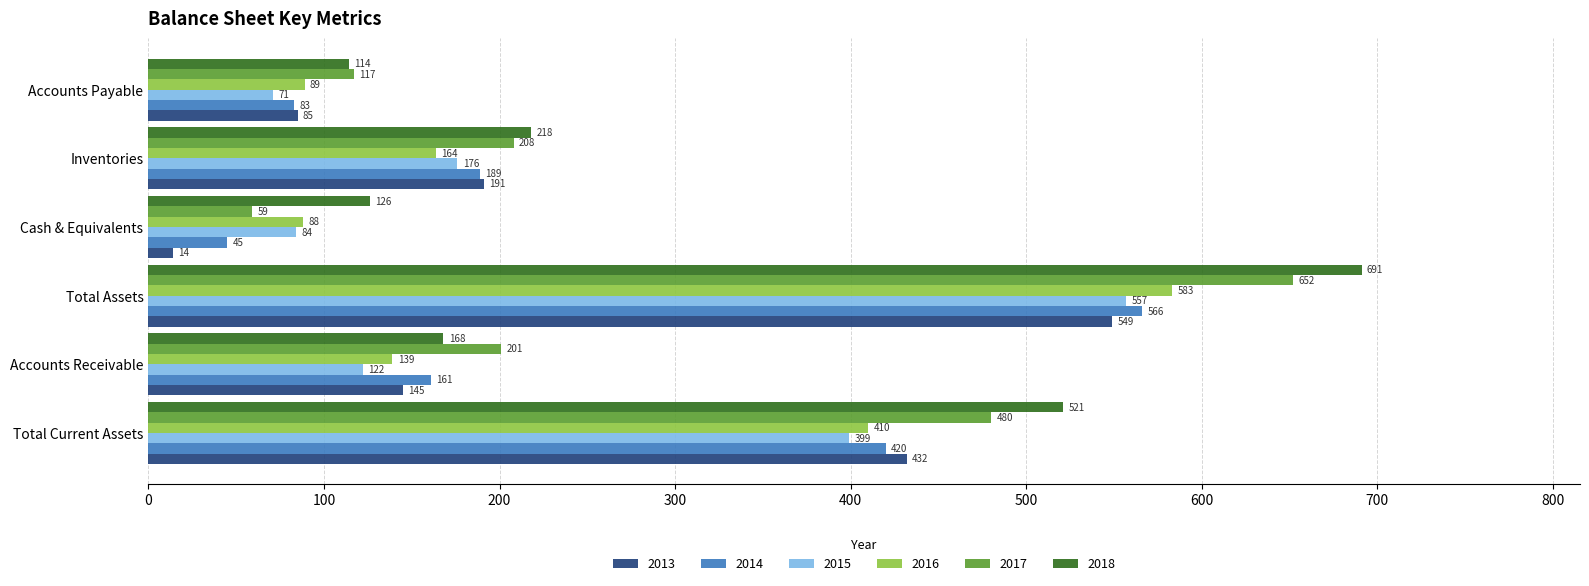

Read the 2015 value at Total Current Assets, to the nearest 10.

400